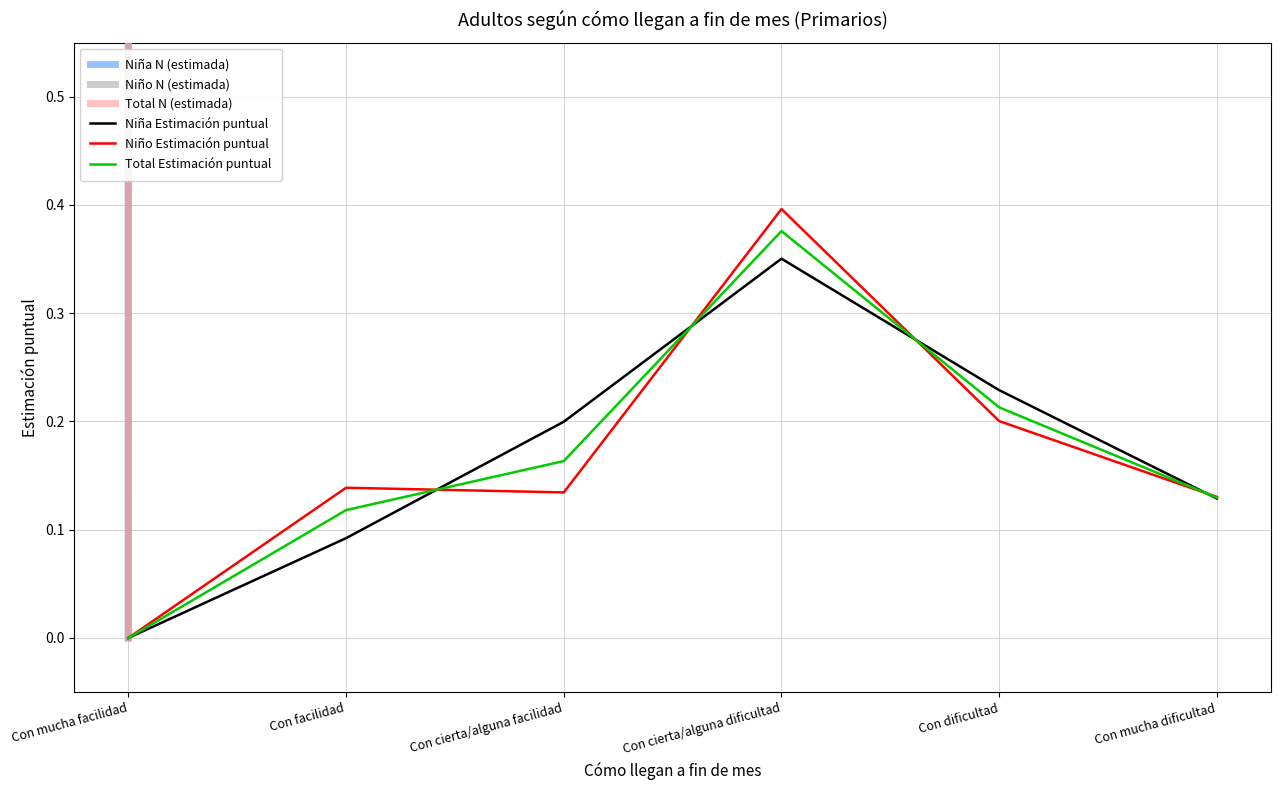

At which category is the sum across all series the highest?

Con cierta/alguna dificultad